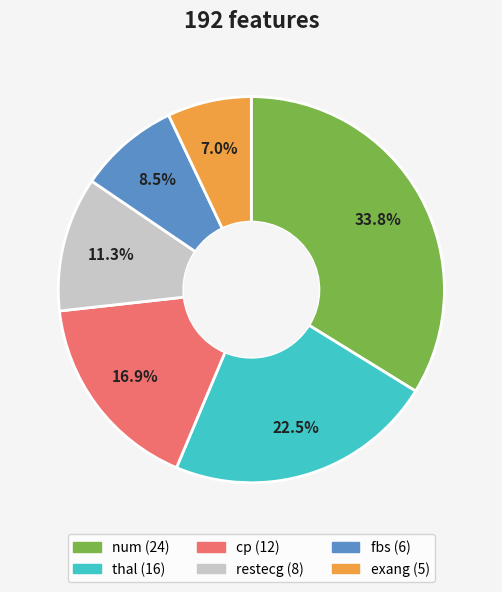

What is the ratio of the value at restecg to the value at cp?

0.7